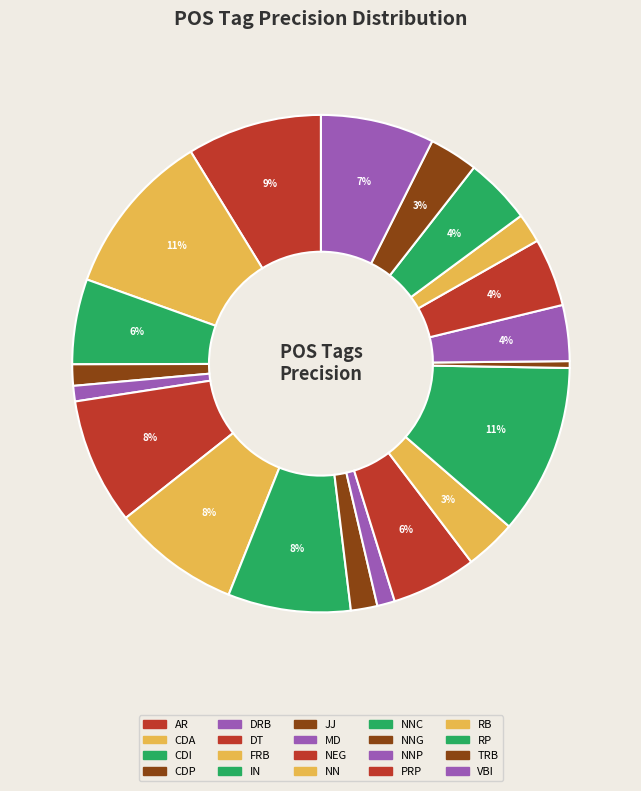

How many segments does this pie chart have?

20